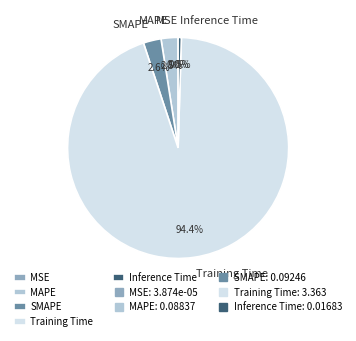

What percentage do Inference Time and SMAPE together represent?

3.1%